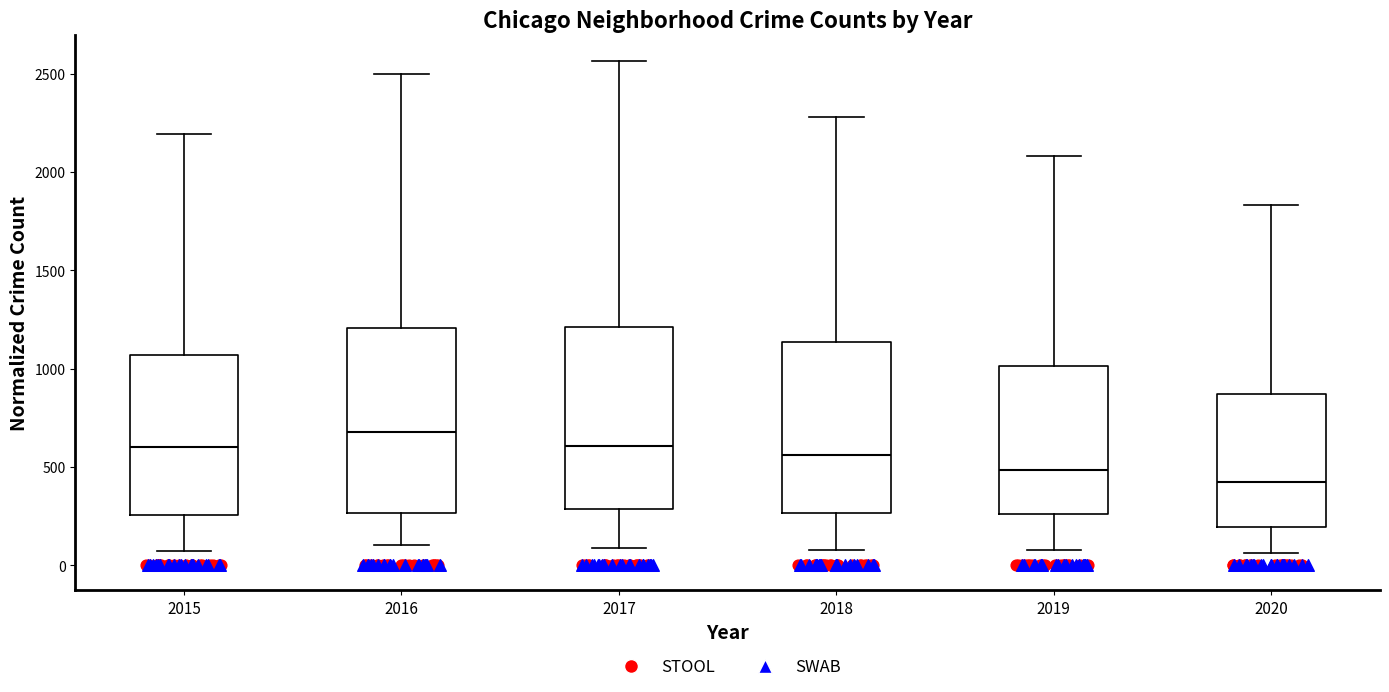

Which box's median line is the highest?

2016